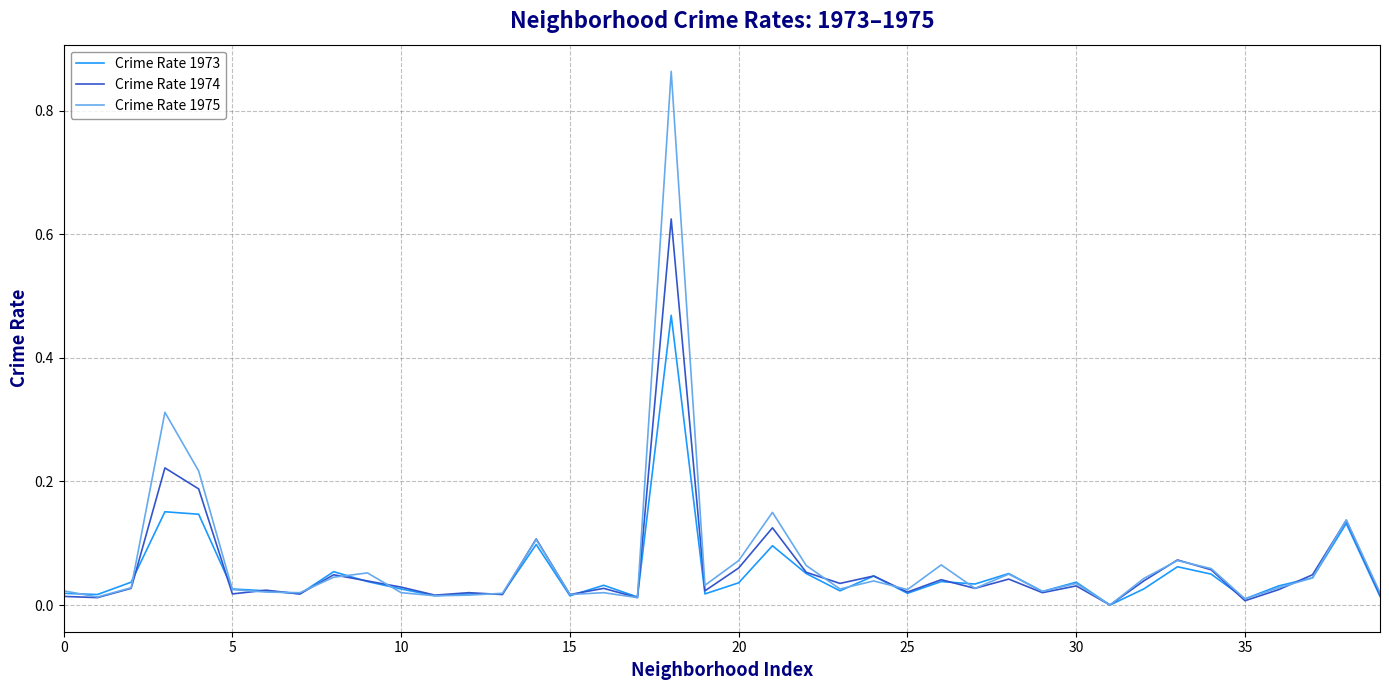

List the series in order of their overall mean, highest first.

Crime Rate 1975, Crime Rate 1974, Crime Rate 1973